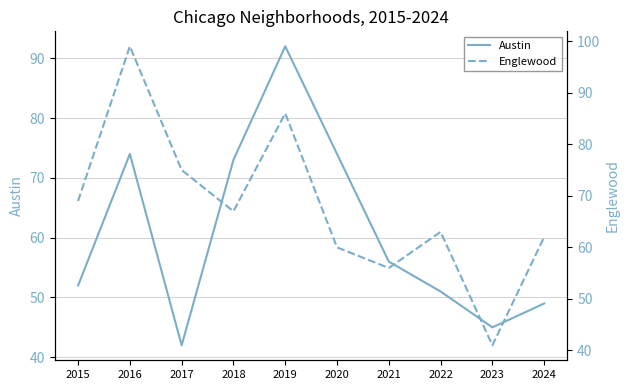

What are all the series names shown in the legend?

Austin, Englewood